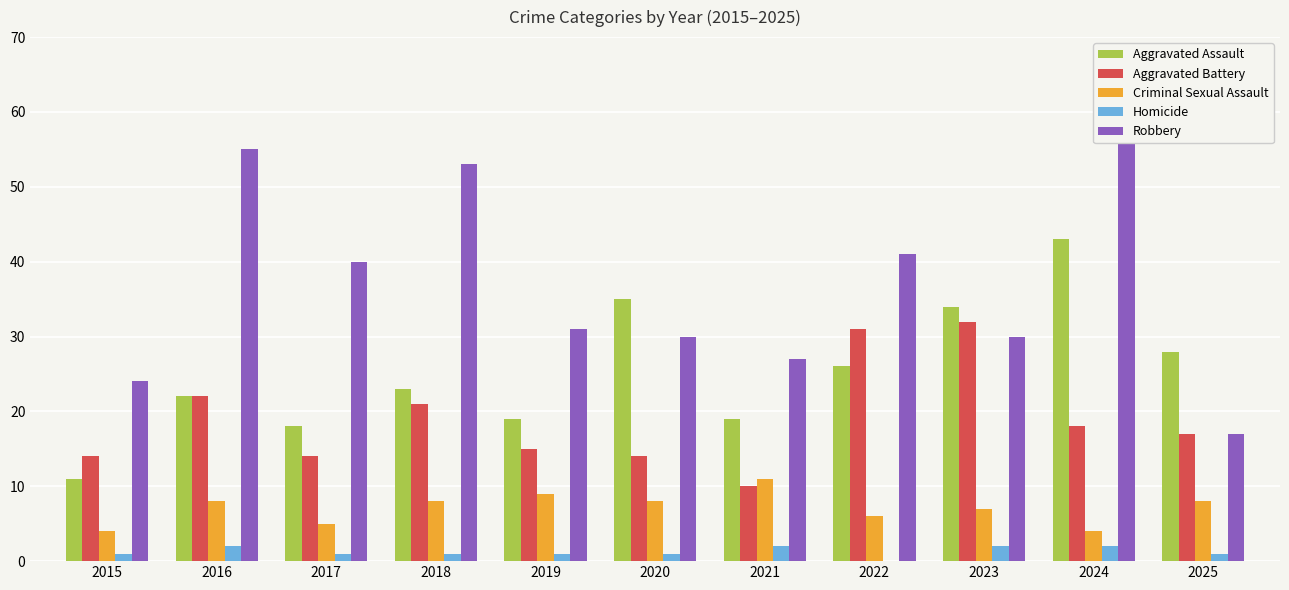

Rank the categories by Aggravated Assault value from highest to lowest.

2024, 2020, 2023, 2025, 2022, 2018, 2016, 2019, 2021, 2017, 2015